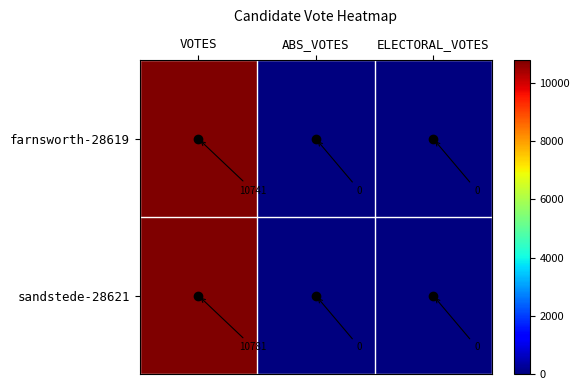

The value of farnsworth-28619 at ABS_VOTES is 0. True or false?

True